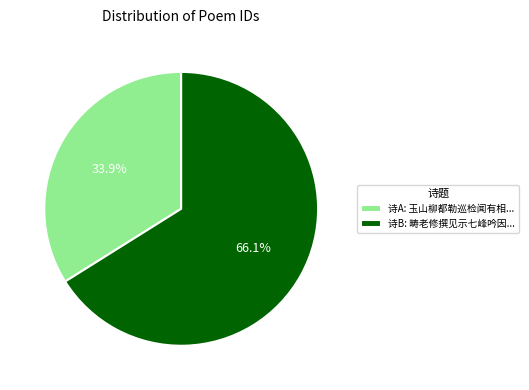

Is the sum of 诗A: 玉山柳都勒巡检闻有相... and 诗B: 畴老修撰见示七峰吟因... greater than half?

Yes